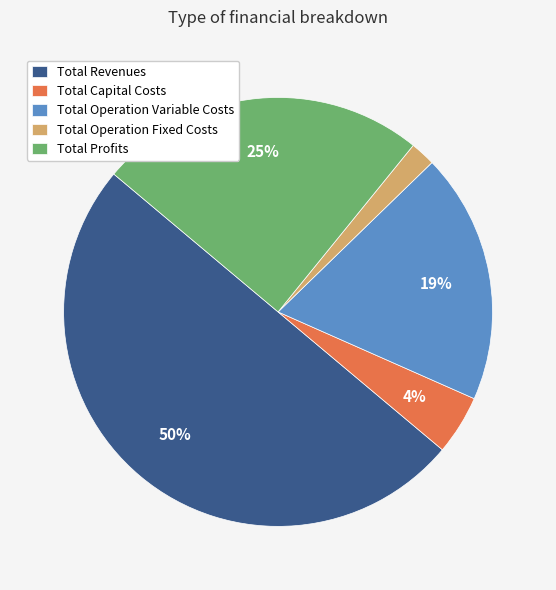

Is it true that Total Capital Costs is 4% of the pie?

True